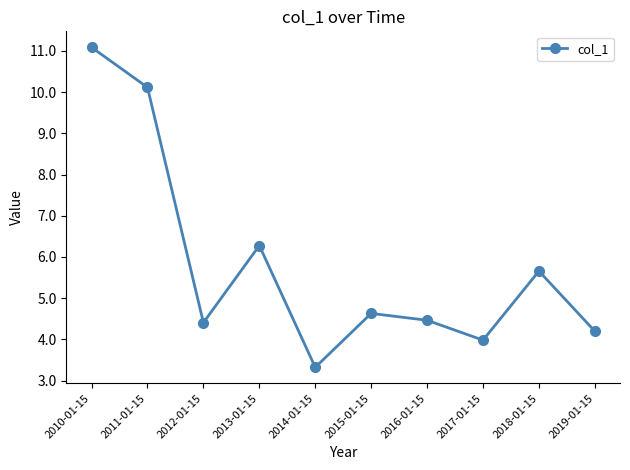

At which category does the data reach its first local peak?

2013-01-15